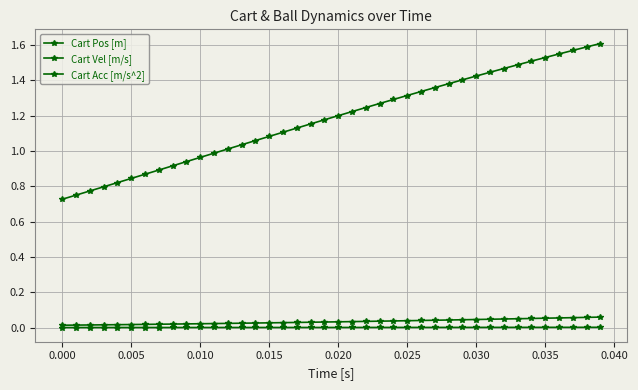

How many data points does each series have?

40